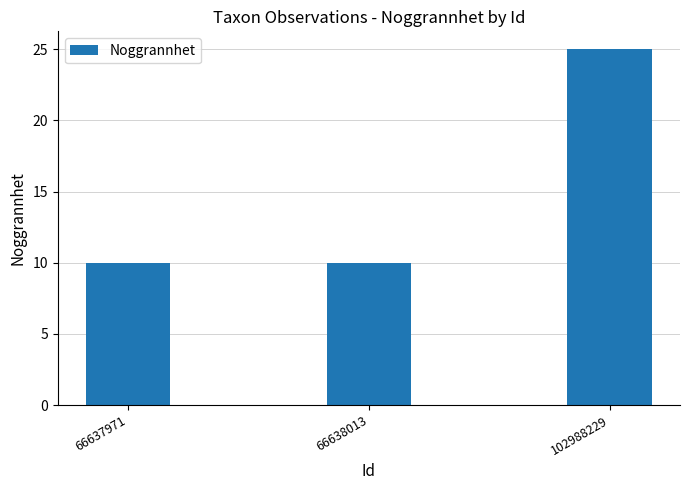

Which category has the highest value across all series?

102988229